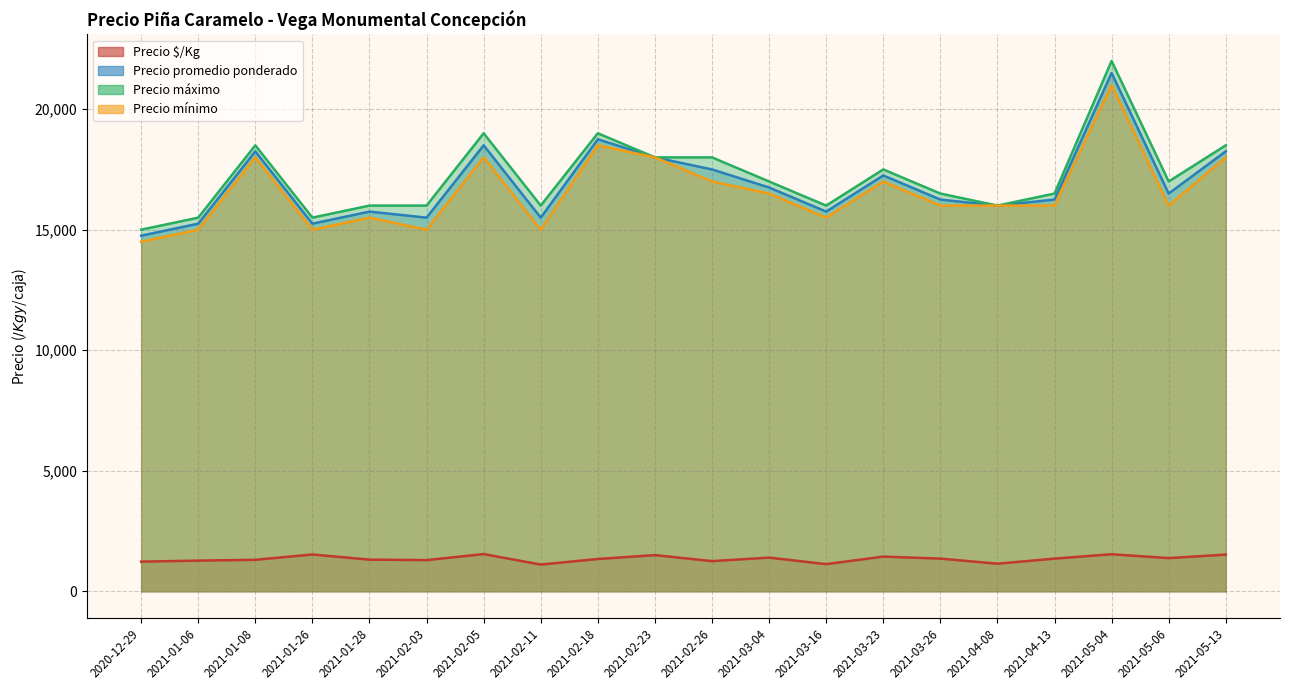

What is the approximate value of Precio promedio ponderado at 2021-01-06?

15250